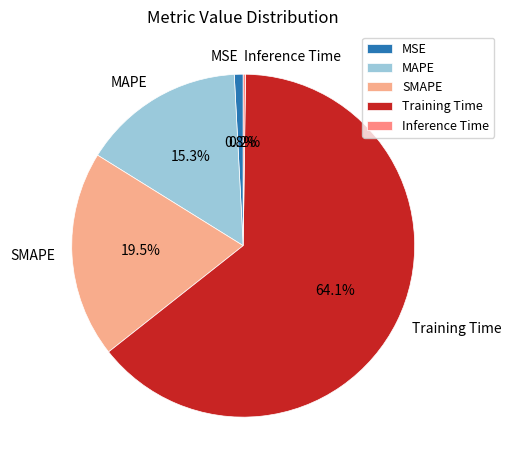

The MSE slice represents 11% of the pie. True or false?

False